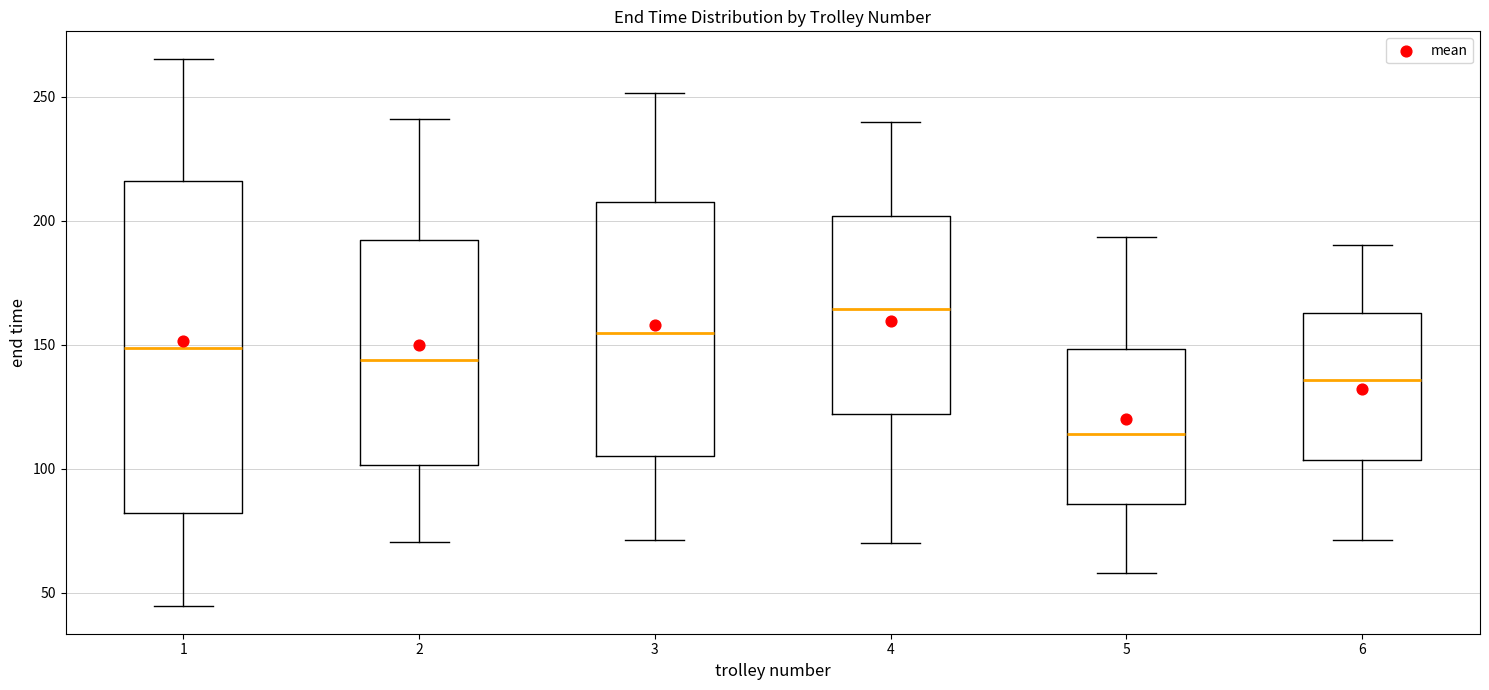

Which box's median line is the lowest?

5